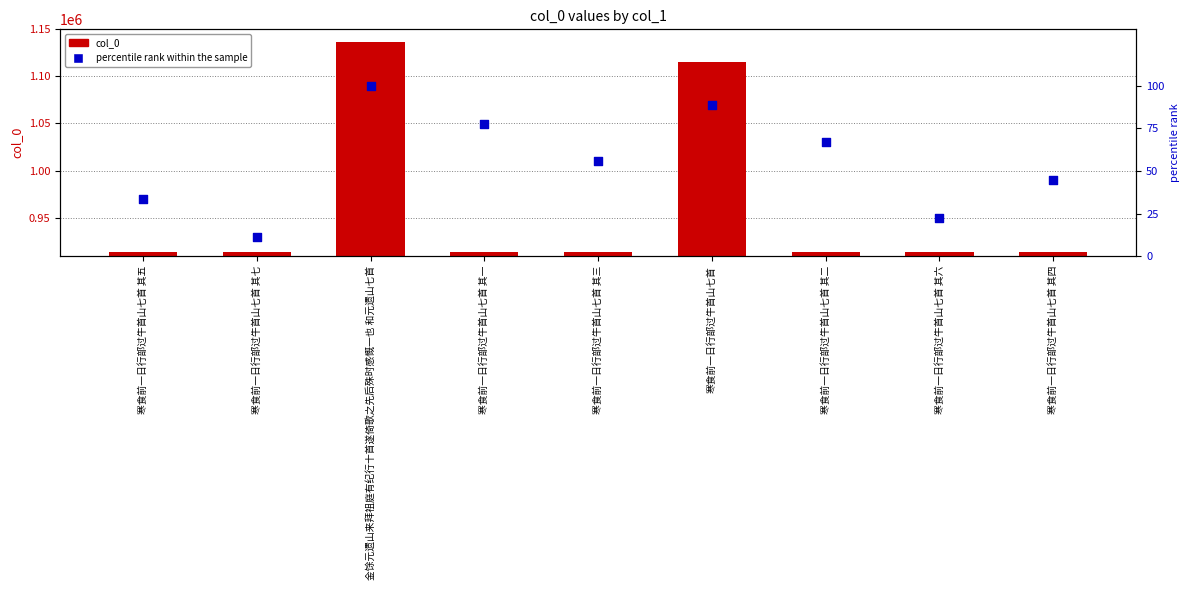

Which series reaches the maximum Y coordinate?

col_0